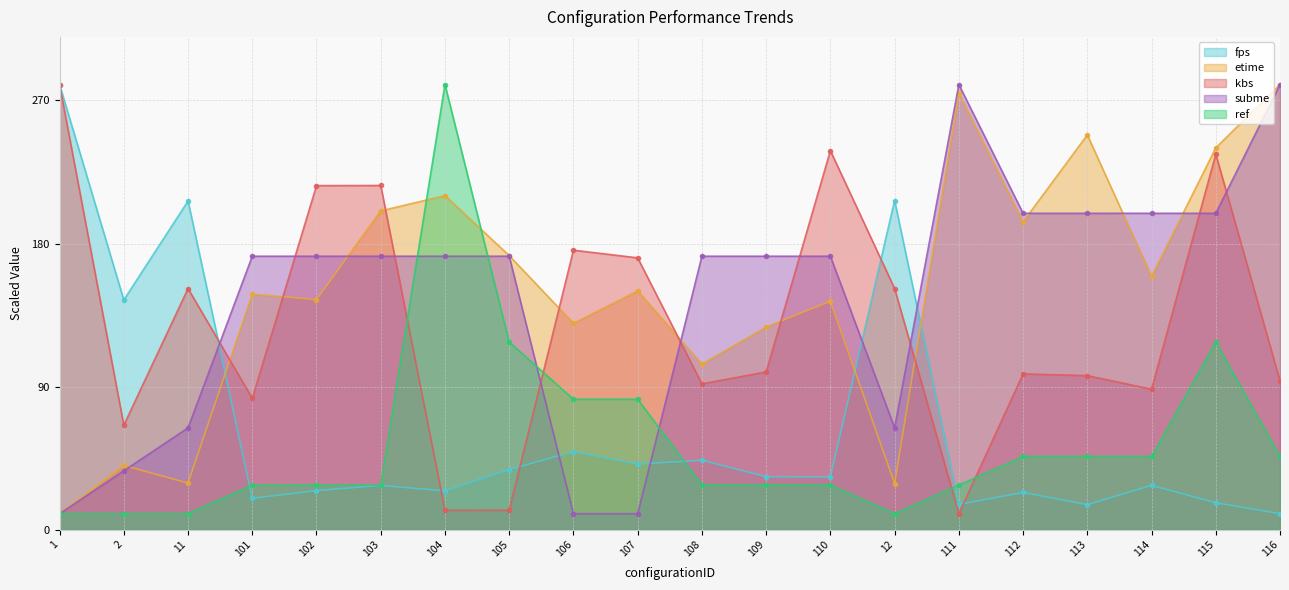

Which series has the largest range (max minus min)?

fps